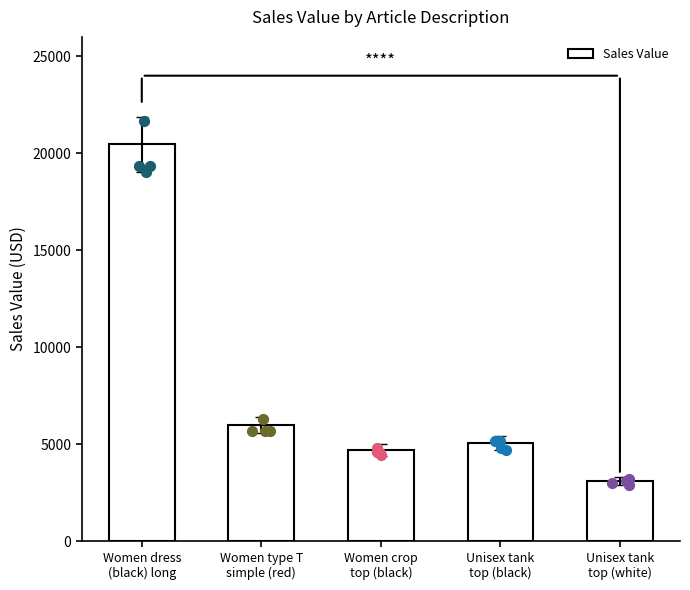

What is the change in value from Women type T
simple (red) to Unisex tank
top (black)?

-910